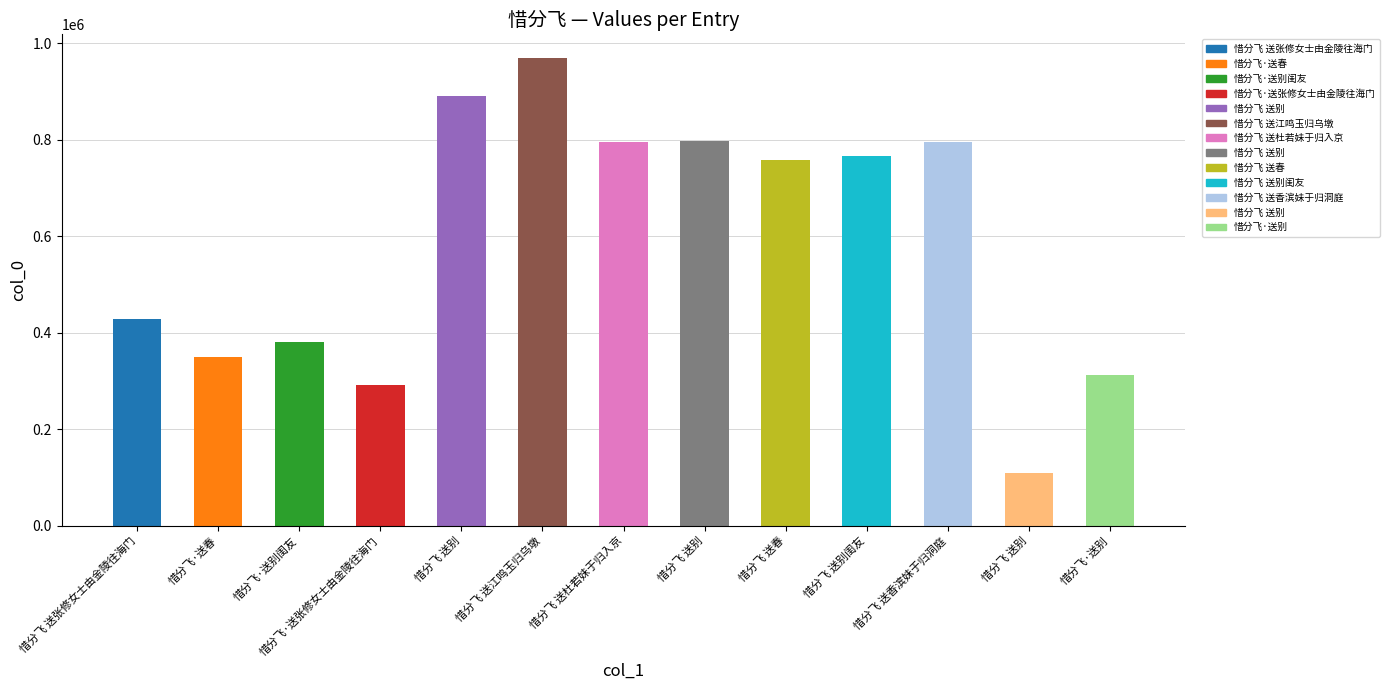

The value at 惜分飞 送香滨妹于归洞庭 is 796196. True or false?

True